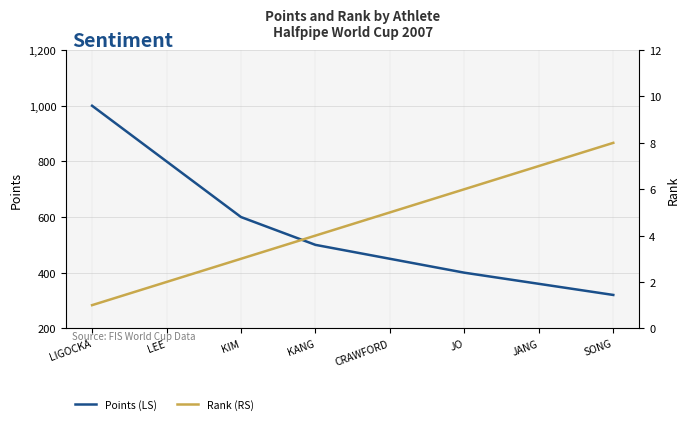

What is the difference between the highest and lowest values at SONG?

312